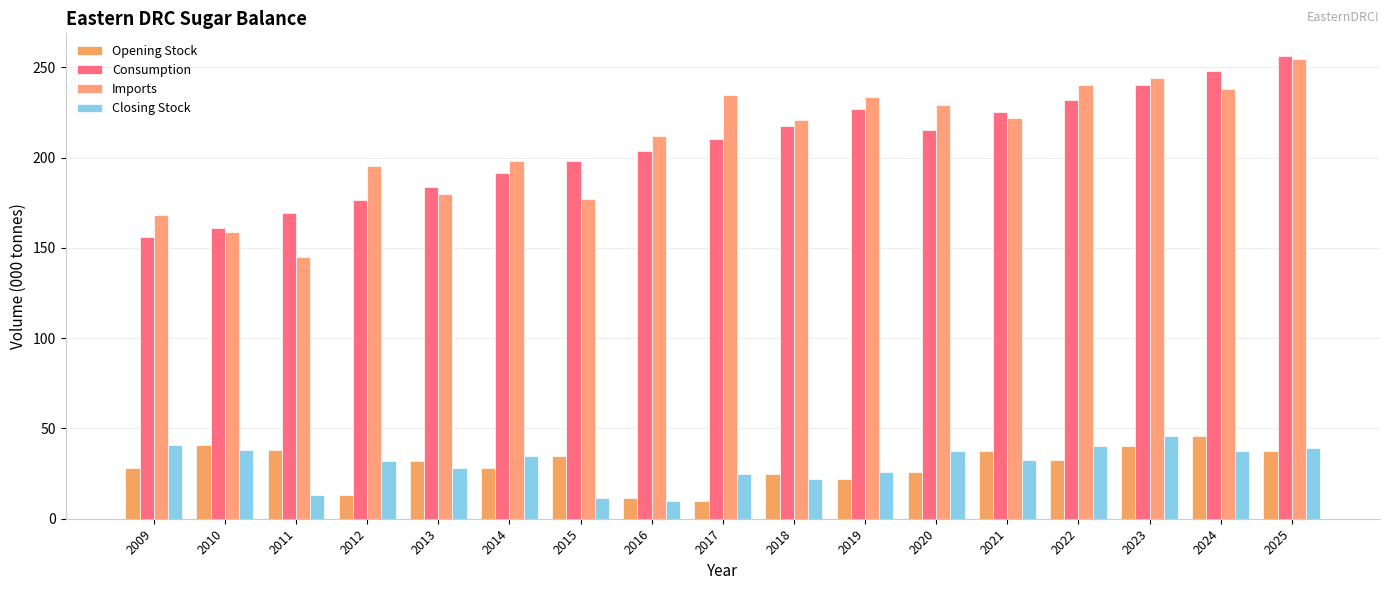

At which category is the sum across all series the highest?

2025